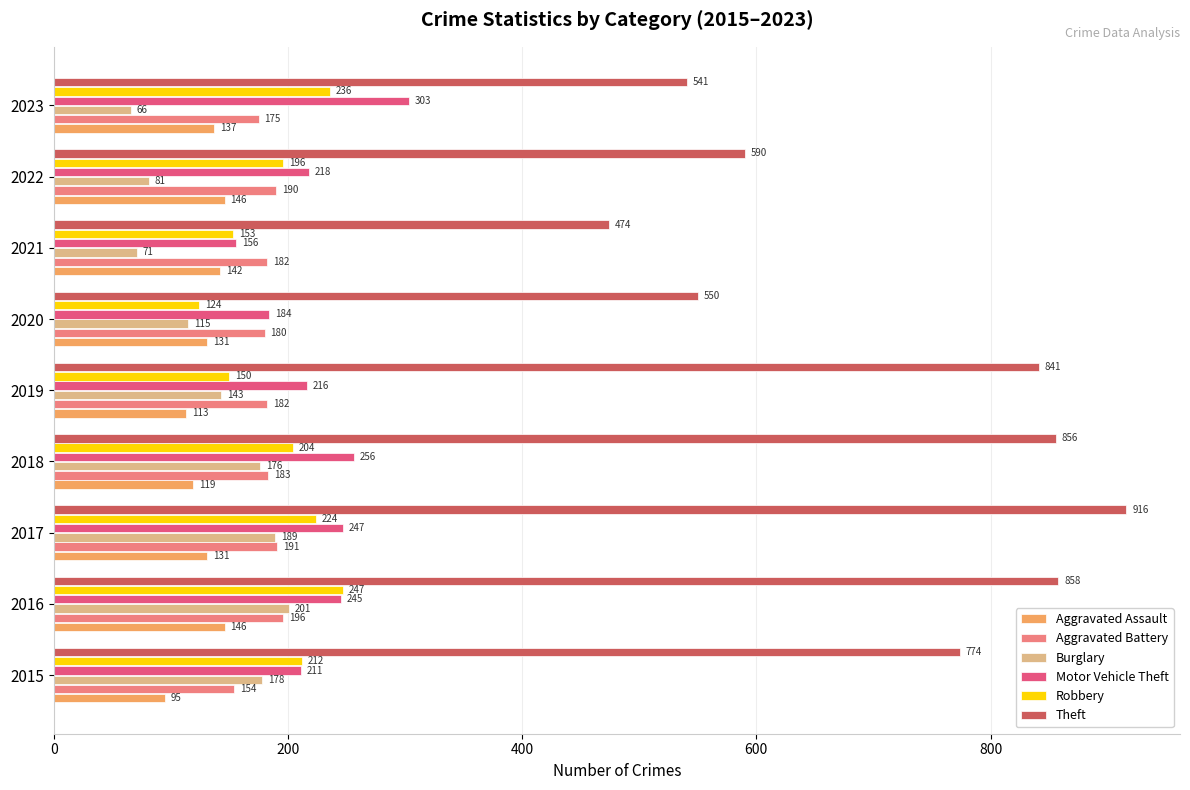

Where is Robbery nearest to the value 185?

2022